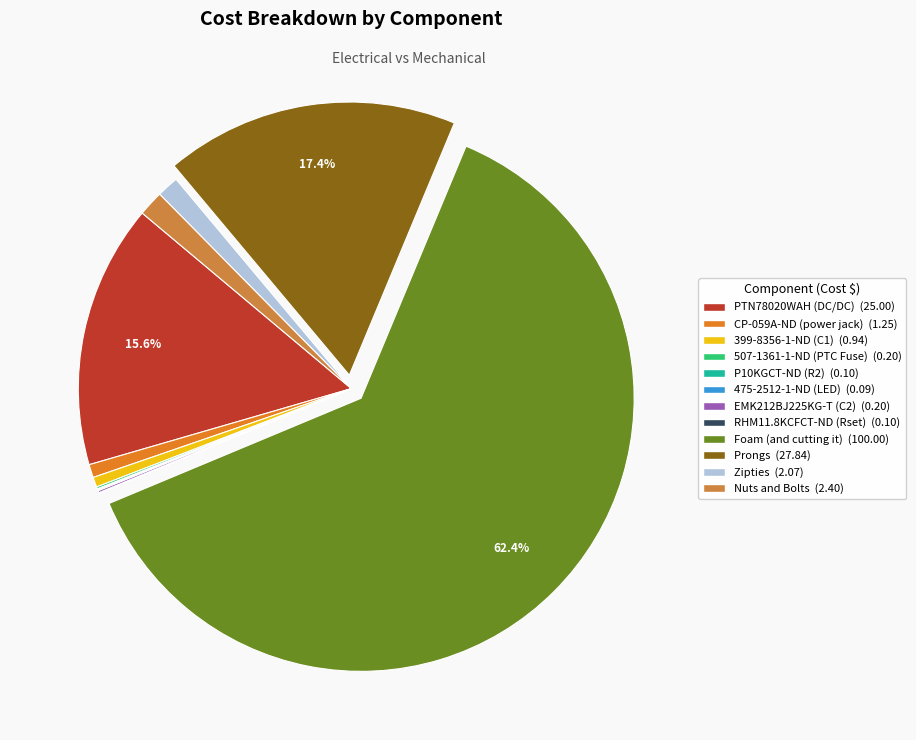

Count the number of slices in the pie.

12